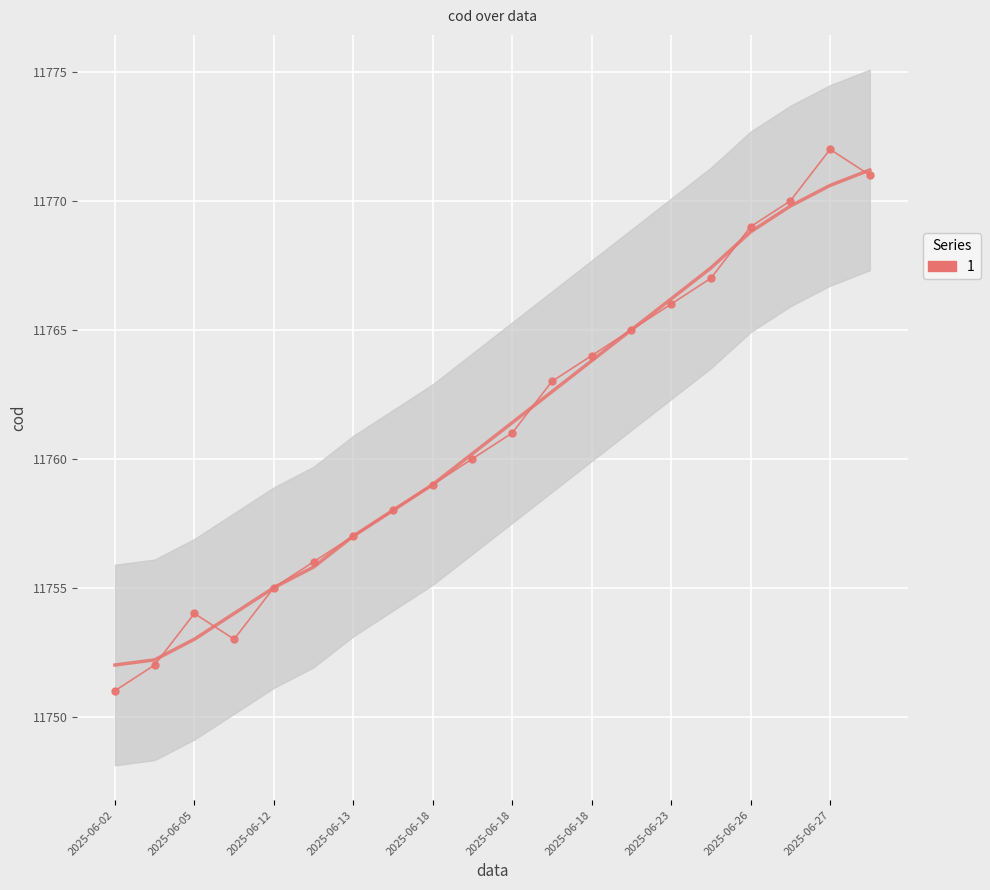

Reading left to right, list all the values displayed in this chart.

11751	11752	11754	11753	11755	11756	11757	11758	11759	11760	11761	11763	11764	11765	11766	11767	11769	11770	11772	11771